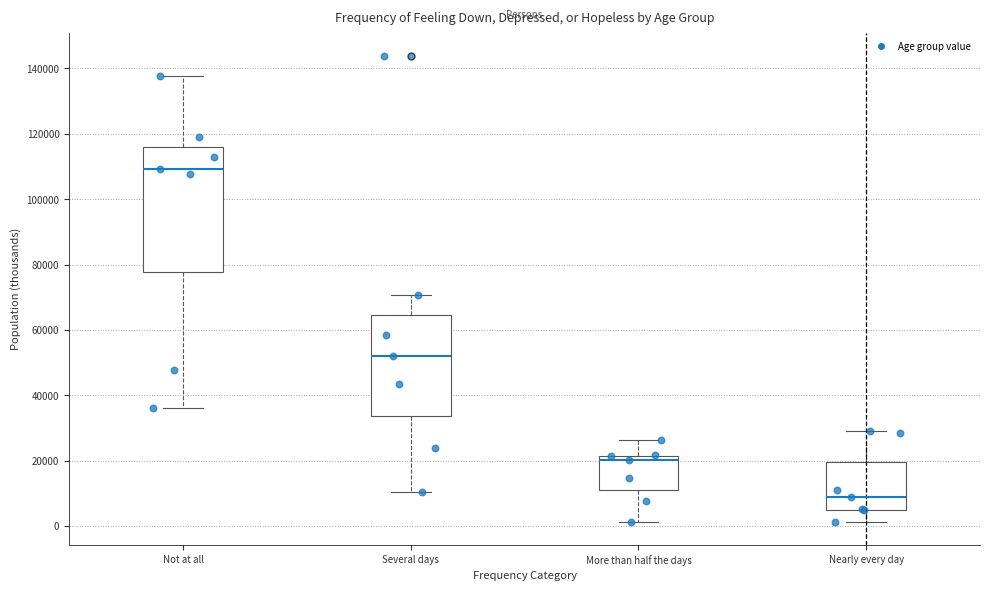

Where does the median line of the box for Not at all sit on the y-axis? The values are not printed on the chart, so give them approximately, as read against the axis.

110000